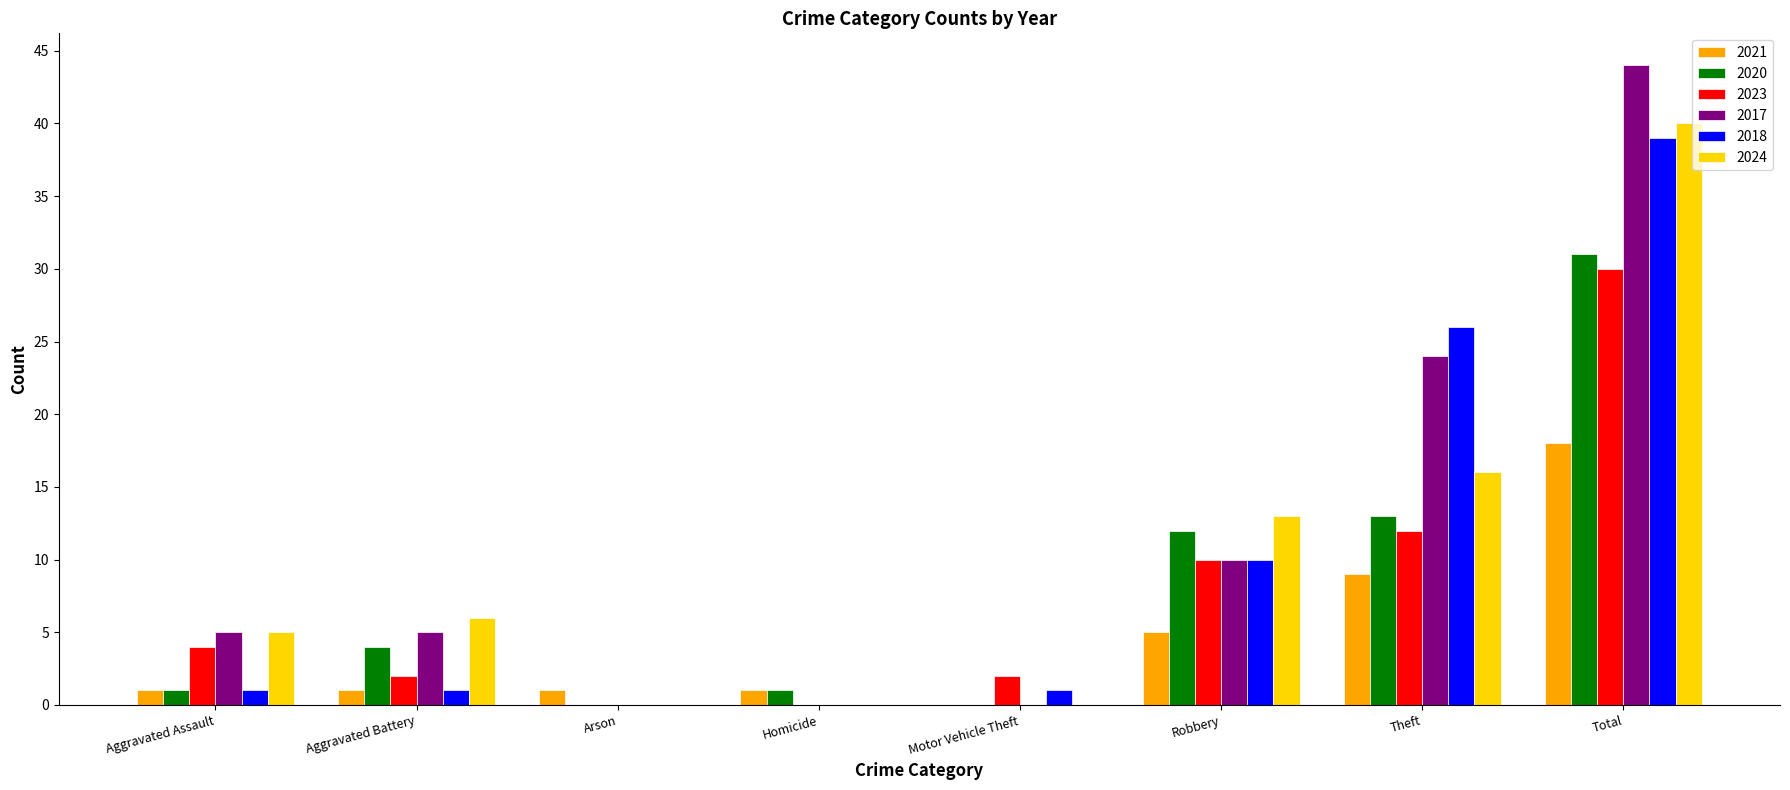

At which category is the sum across all series the highest?

Total